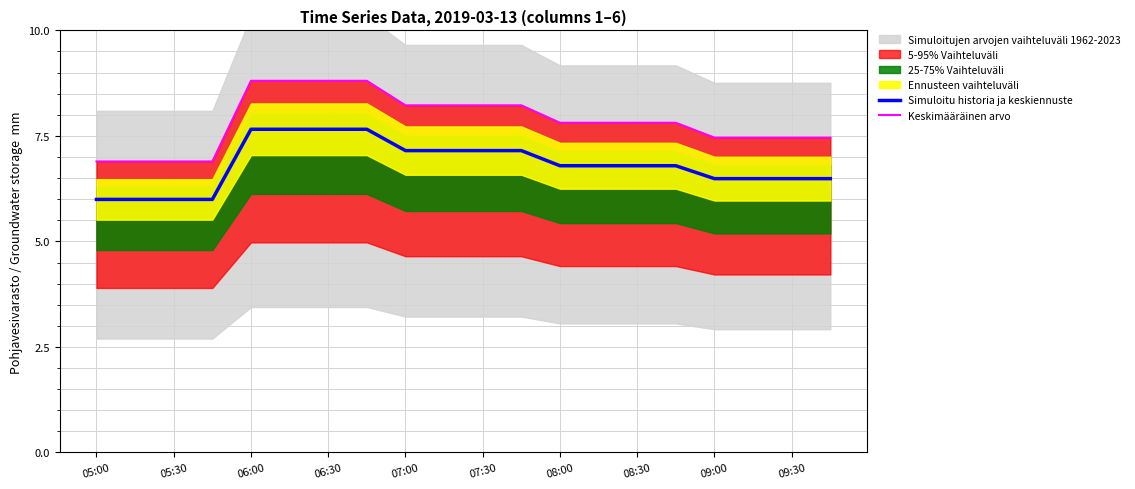

What is the label of the 20th point from the right?

05:00